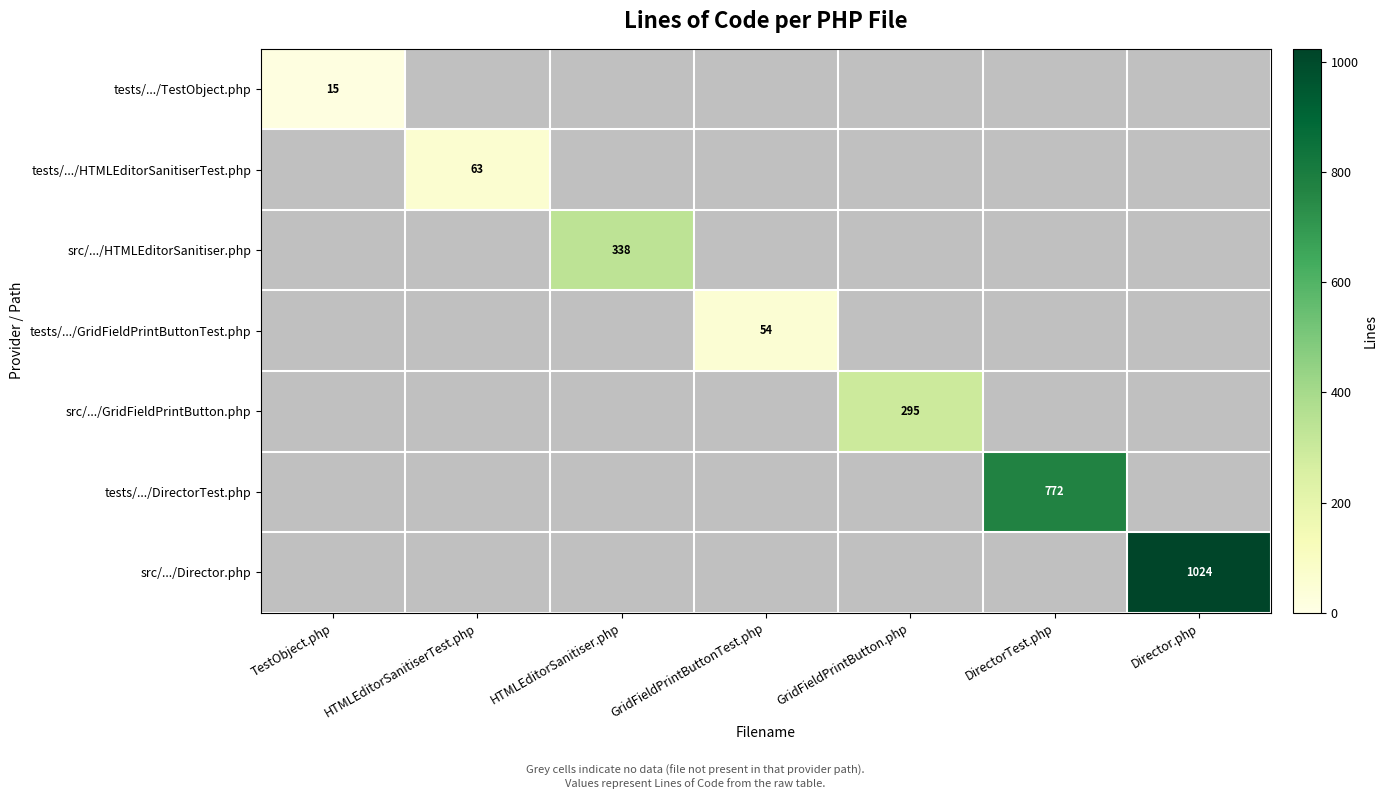

Which label corresponds to the largest value in the chart?

Director.php